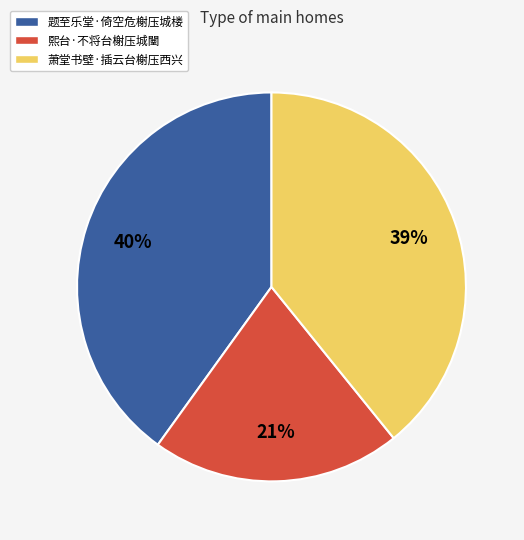

To the nearest percent, what is the difference between the largest and smallest slice percentages?

19%